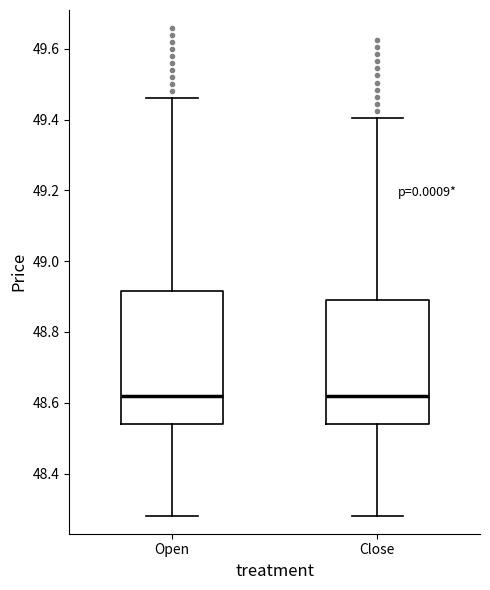

Reading left to right, transcribe this box plot: for each box, give where its median line is, the range the box spans, and where its two whiskers end, as read against the y-axis. The values are not printed on the chart, so give them approximately, as read against the axis.

Open: median 48.62, box 48.54 to 48.92, whiskers 48.28 to 49.46
Close: median 48.62, box 48.54 to 48.90, whiskers 48.28 to 49.40